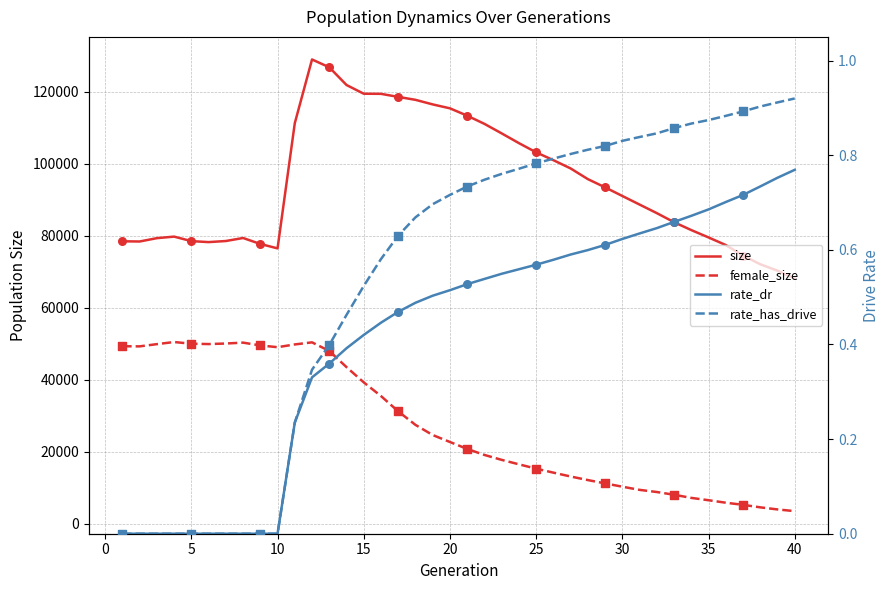

What are all the series names shown in the legend?

size, female_size, rate_dr, rate_has_drive